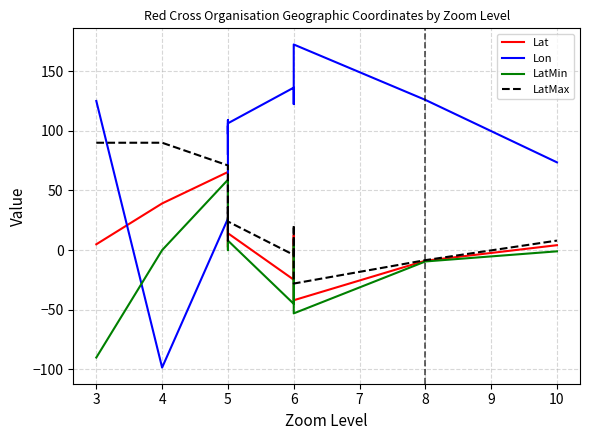

At which category is the sum across all series the highest?

5